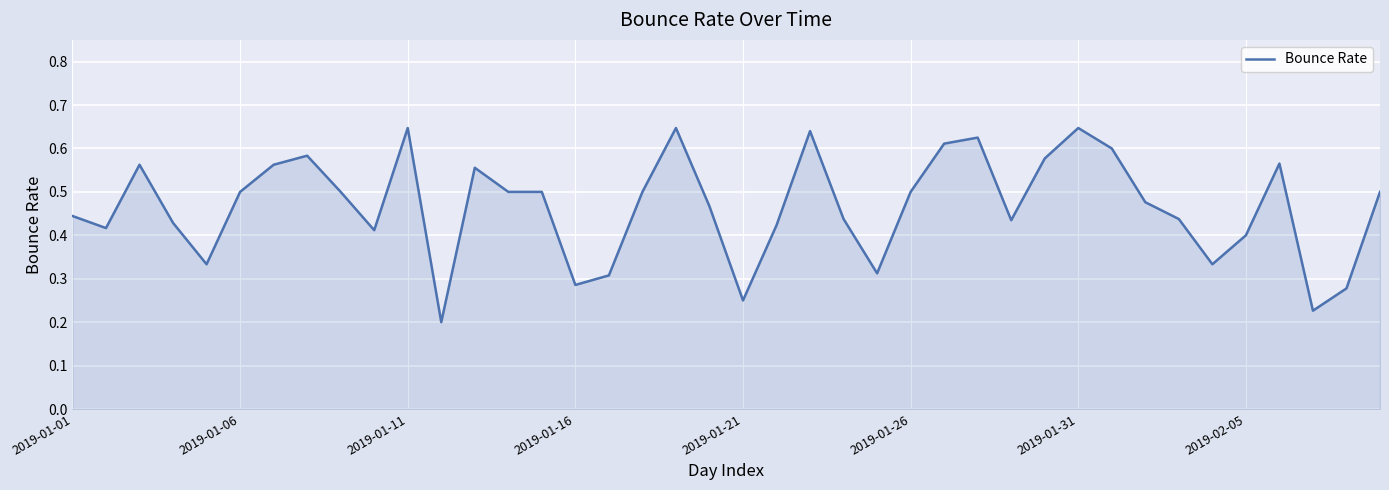

Rank the categories by value from lowest to highest.

11, 37, 20, 38, 15, 16, 24, 2019-01-21, 34, 35, 9, 2019-01-06, 21, 2019-01-16, 28, 23, 33, 2019-01-01, 19, 32, 2019-01-26, 8, 13, 14, 17, 25, 39, 12, 2019-01-11, 2019-01-31, 36, 29, 2019-02-05, 31, 26, 27, 22, 10, 18, 30